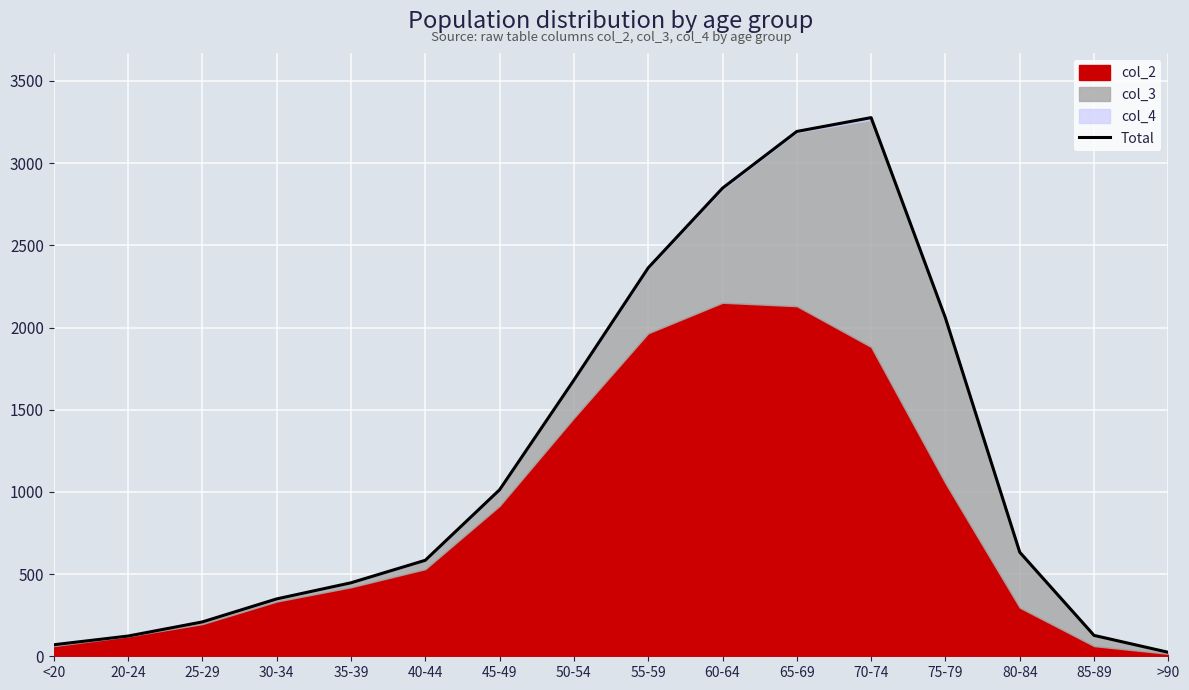

List the labels in order of value, smallest first.

>90, <20, 20-24, 85-89, 25-29, 30-34, 35-39, 40-44, 80-84, 45-49, 50-54, 75-79, 55-59, 60-64, 65-69, 70-74